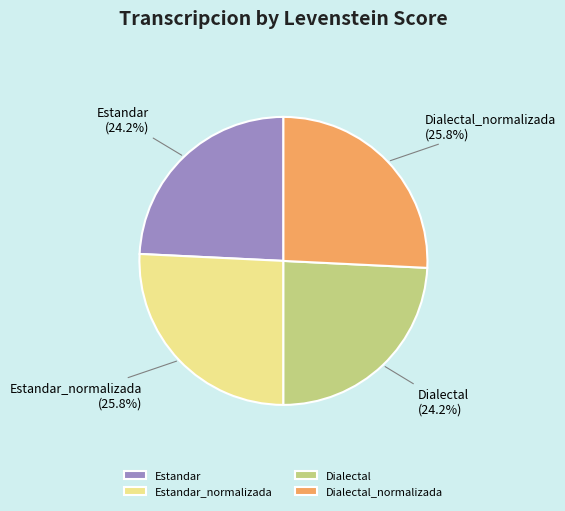

Is it true that Dialectal_normalizada is 17% of the pie?

False